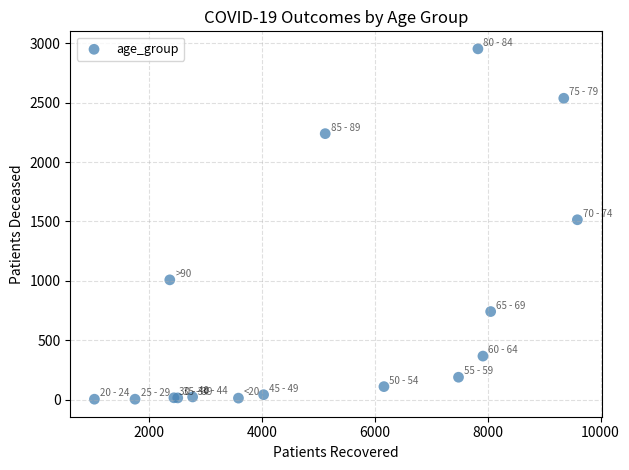

What Y value in the scatter plot is closest to 1478?

1514